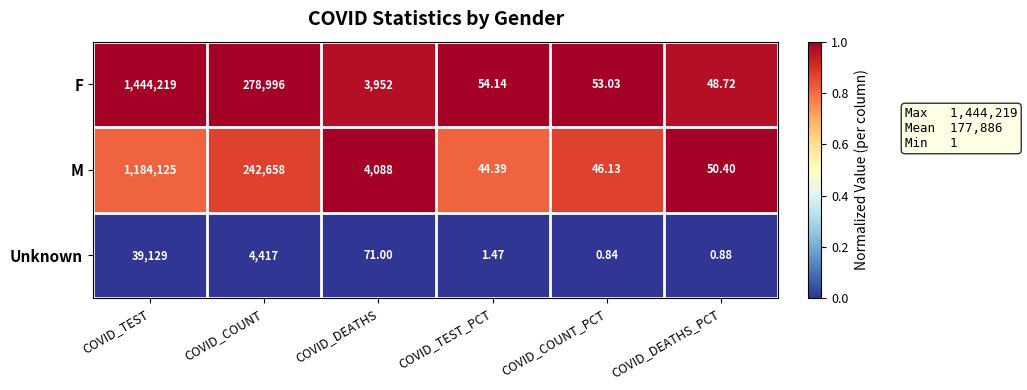

Rank the series by their maximum value, from highest to lowest.

F, M, Unknown